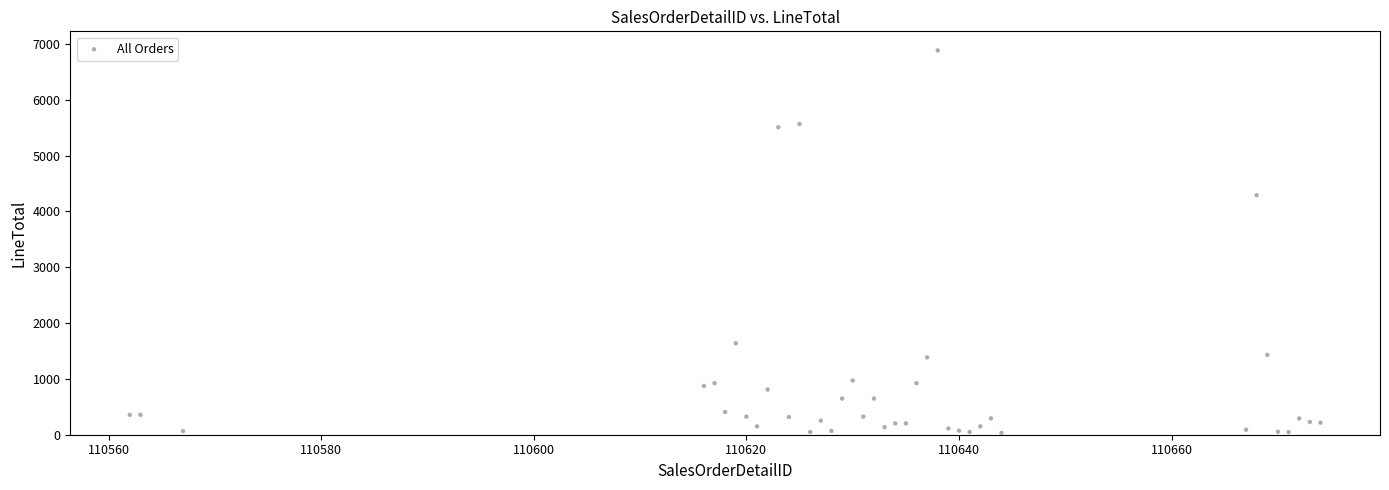

What Y value in the scatter plot is closest to 3458?

4291.3